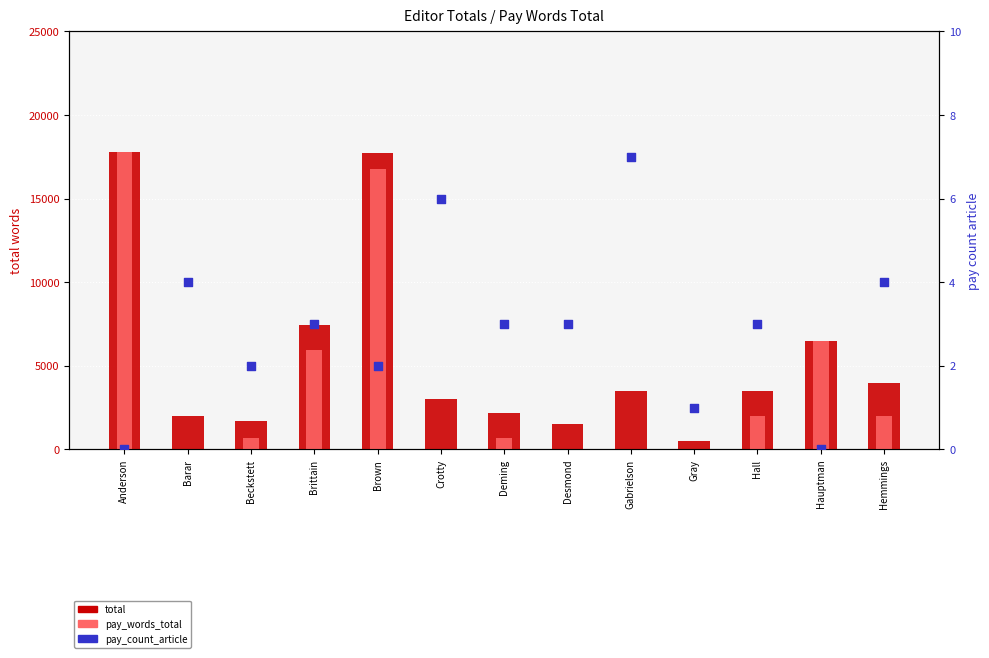

Is the value of pay_count_article at Brown greater than the value of total at Brown?

No